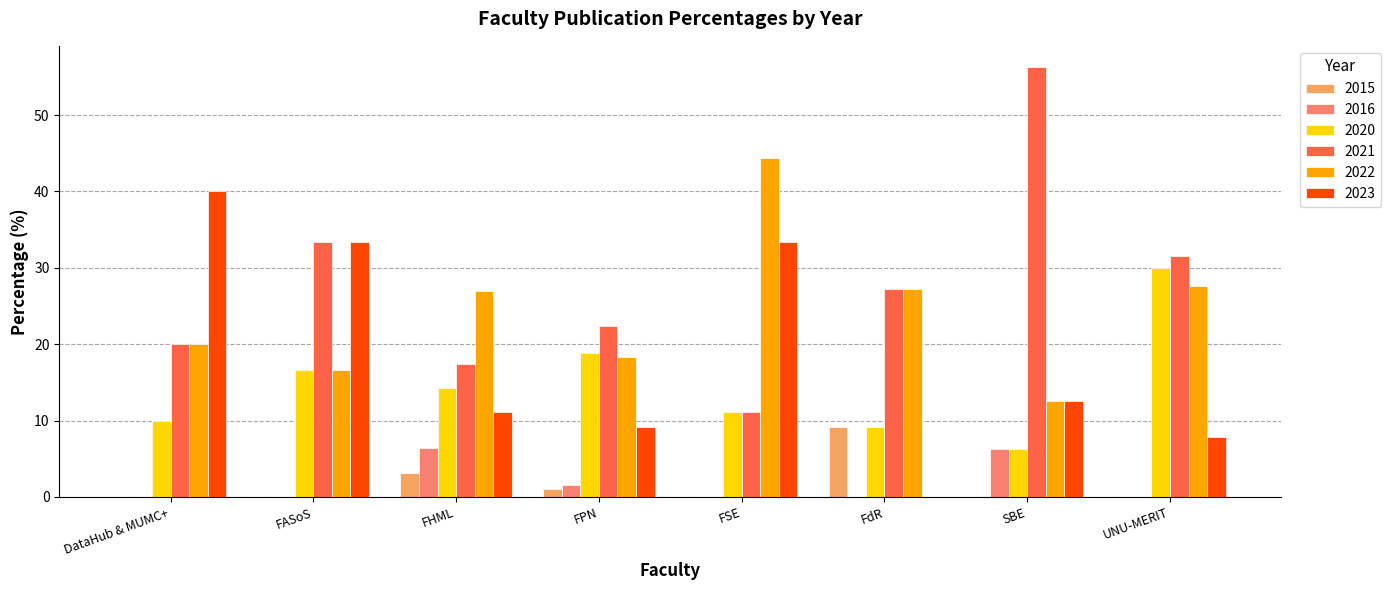

The value of 2021 at FdR is 44.5. True or false?

False